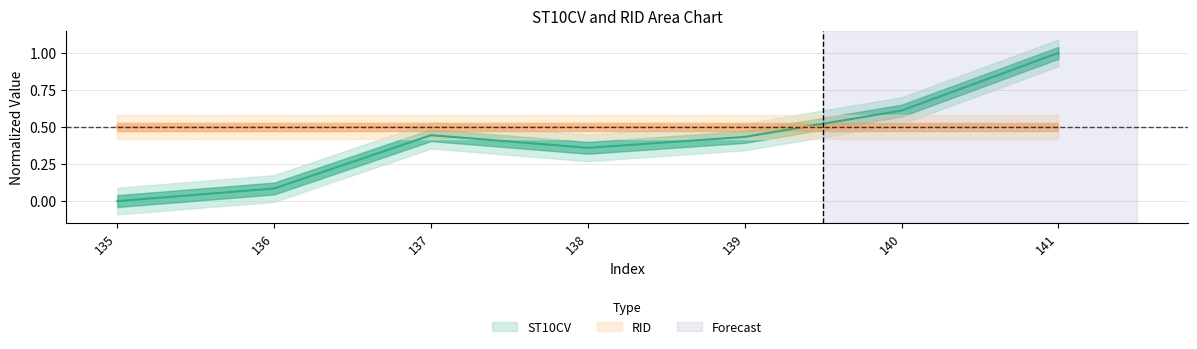

How many values are above zero?

6